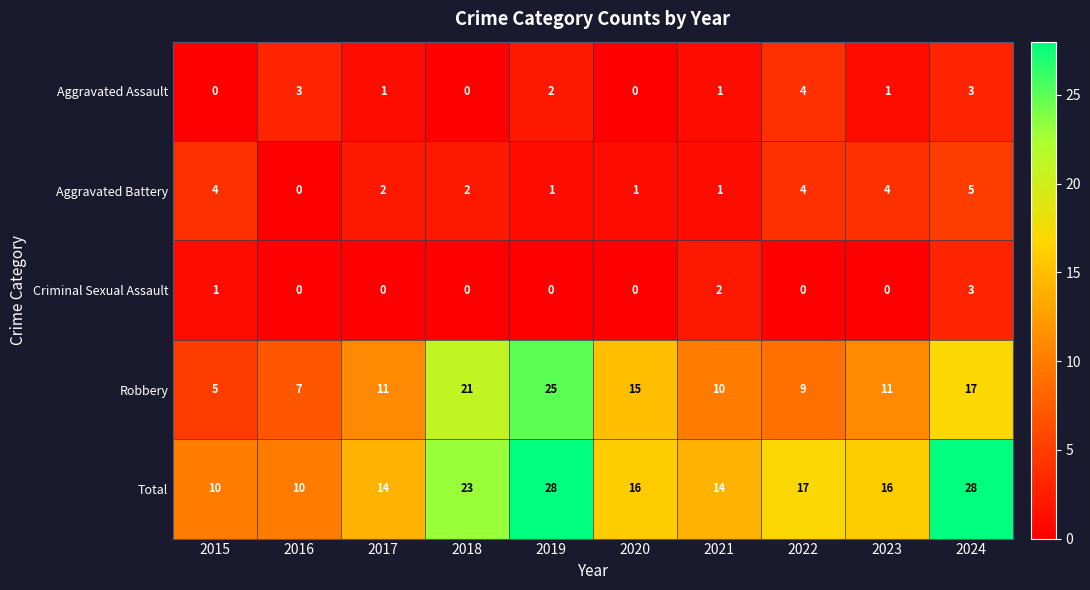

True or false: Aggravated Assault has a value of 2 at 2020.

False